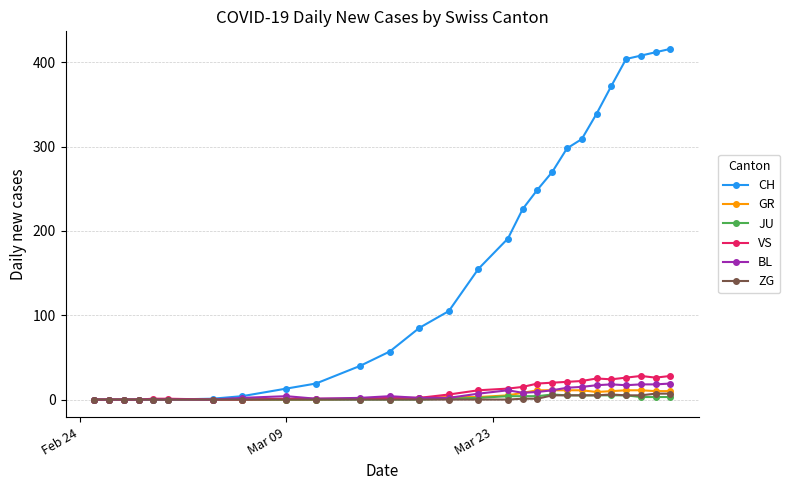

What is the highest value of the GR series?

11